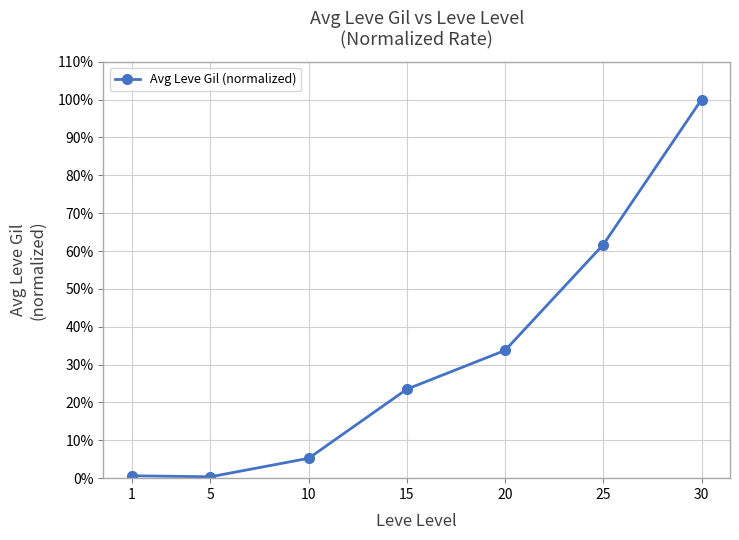

List the labels in order of value, smallest first.

5, 1, 10, 15, 20, 25, 30